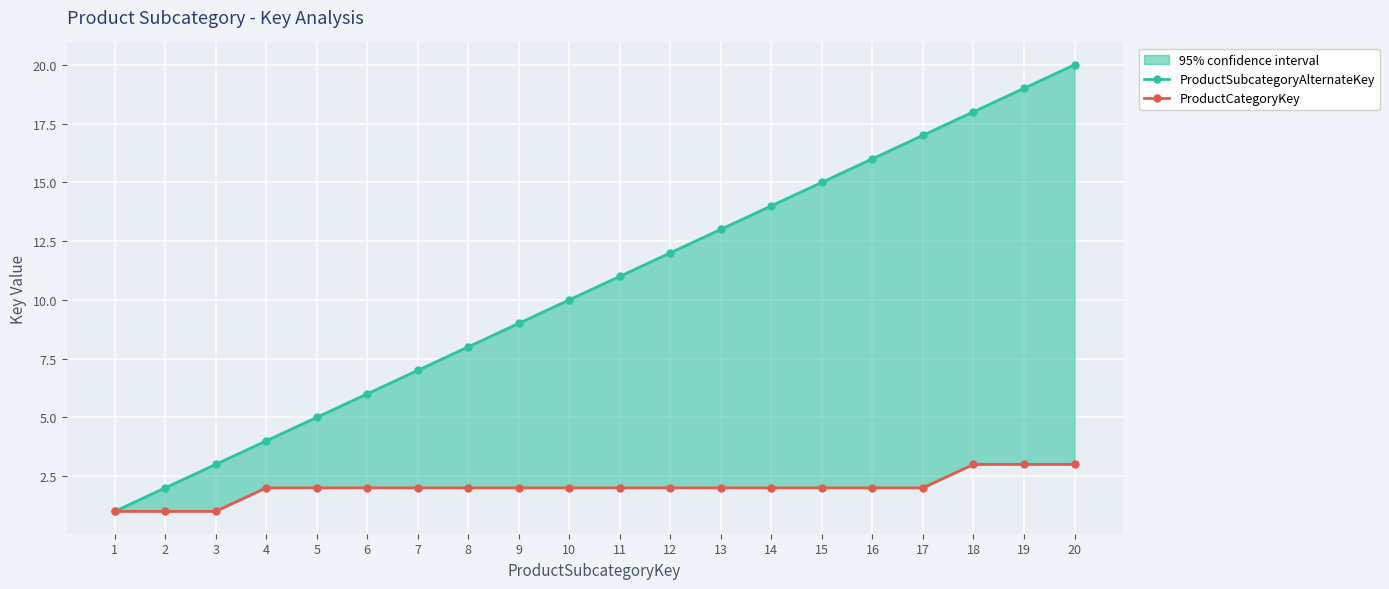

What is the sum of all ProductCategoryKey values?

40